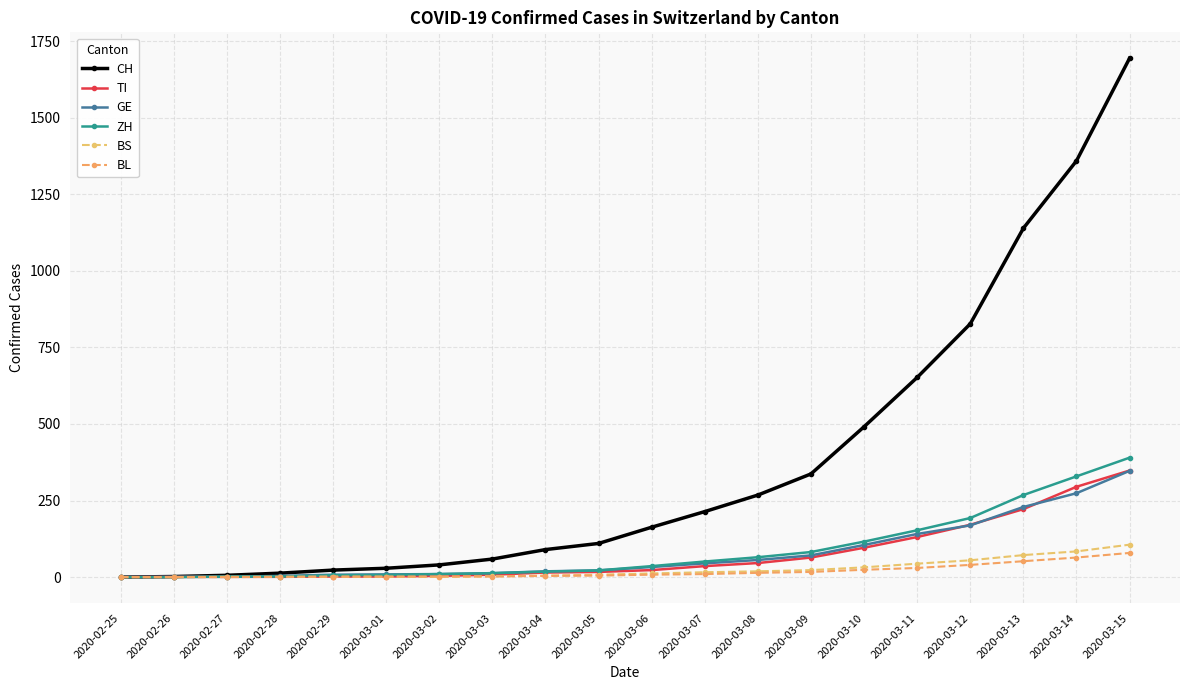

How many lines are shown in the chart?

6